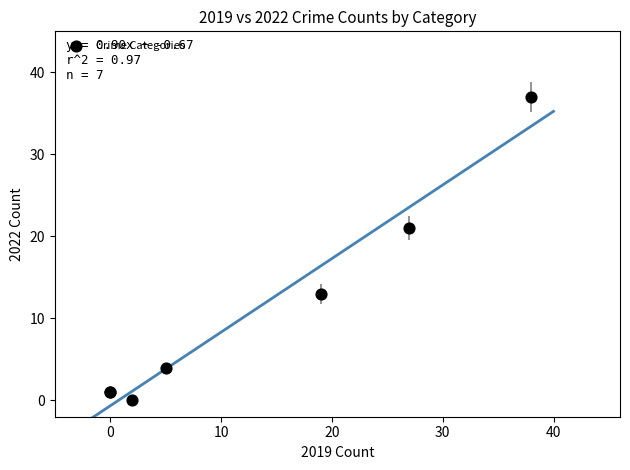

What Y value in the scatter plot is closest to 18?

21